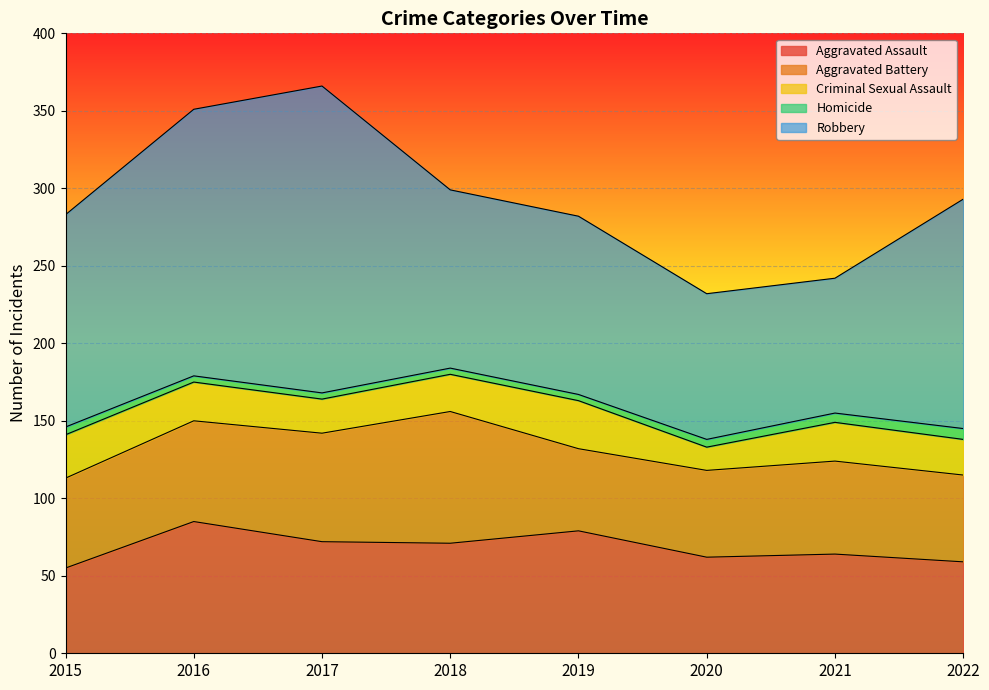

What are all the series names shown in the legend?

Aggravated Assault, Aggravated Battery, Criminal Sexual Assault, Homicide, Robbery